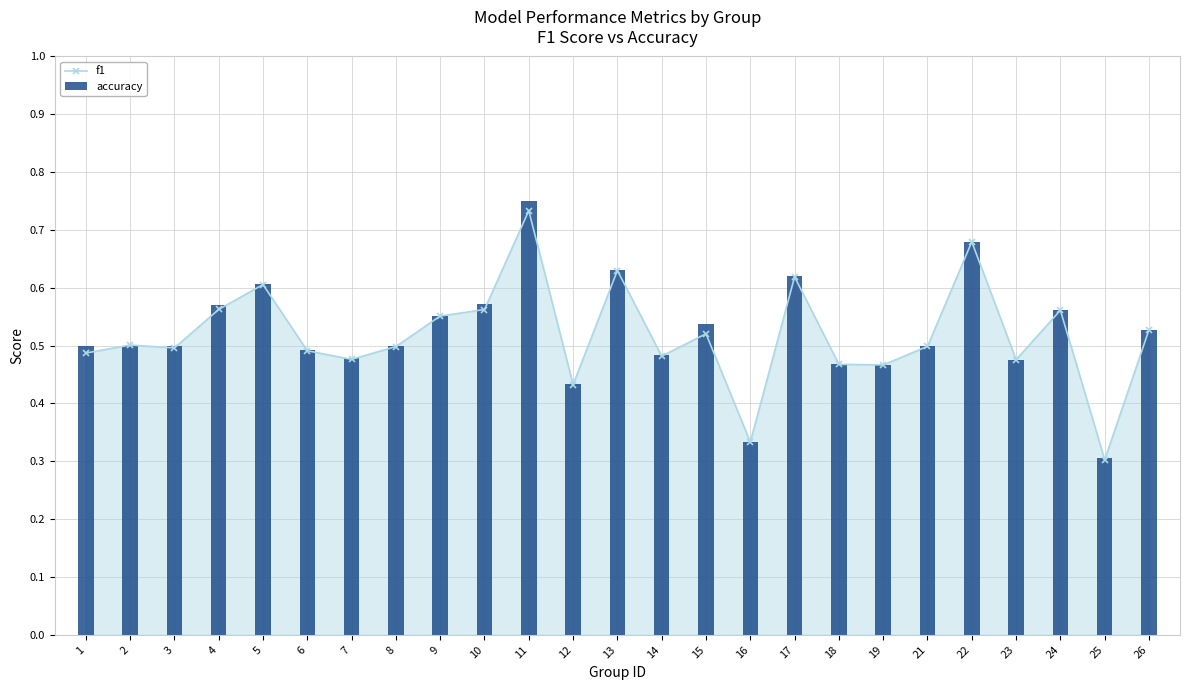

Which series has the largest total across all categories?

accuracy